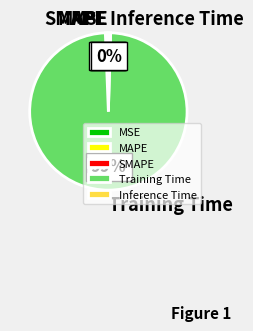

Is there any slice that represents more than half of the pie?

Yes